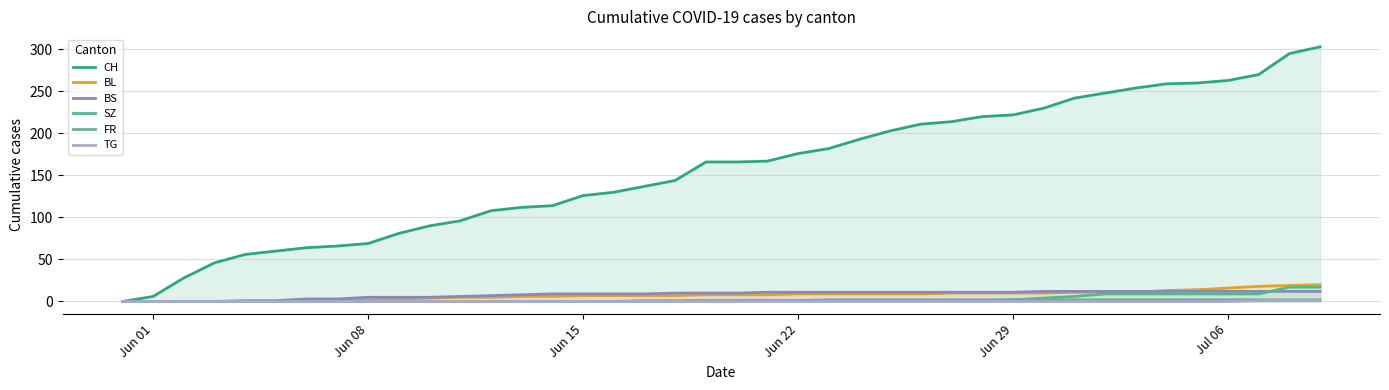

Does the chart display data point markers on the line(s)?

No